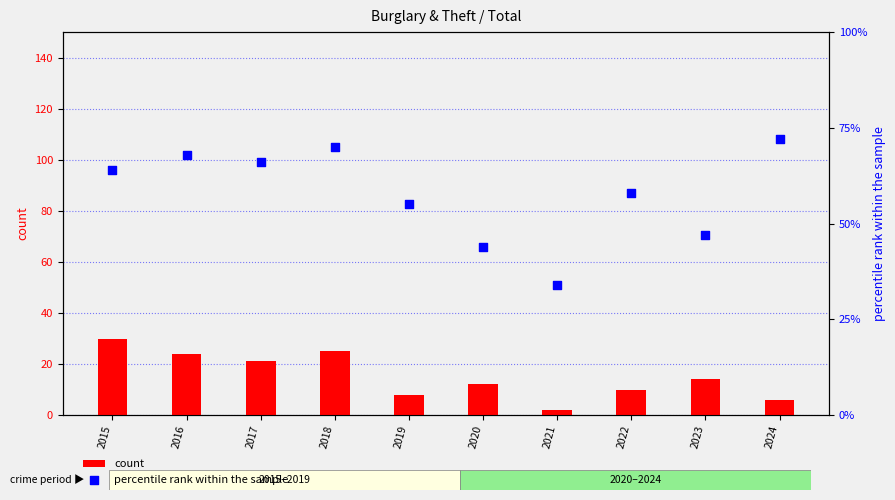

Which series has the largest total across all categories?

percentile rank within the sample